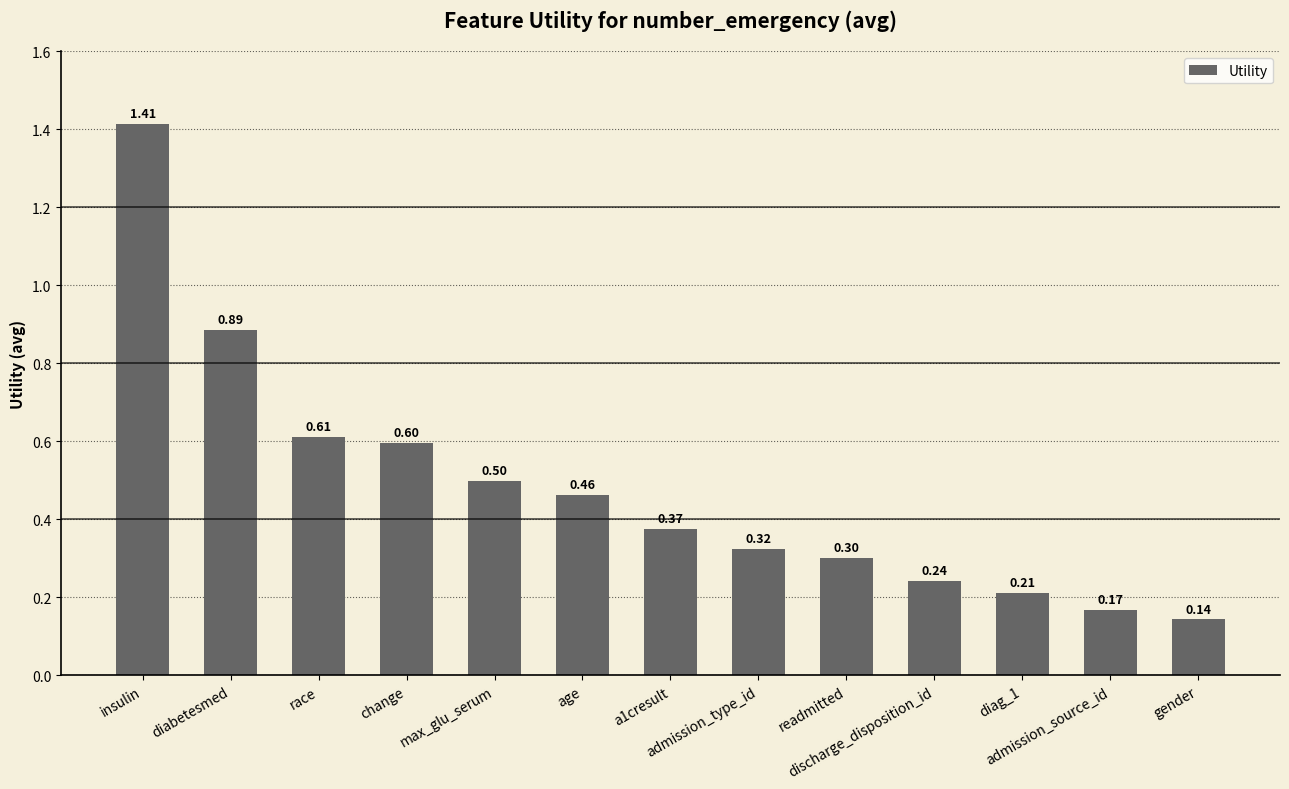

What is the sum of all values?

6.2